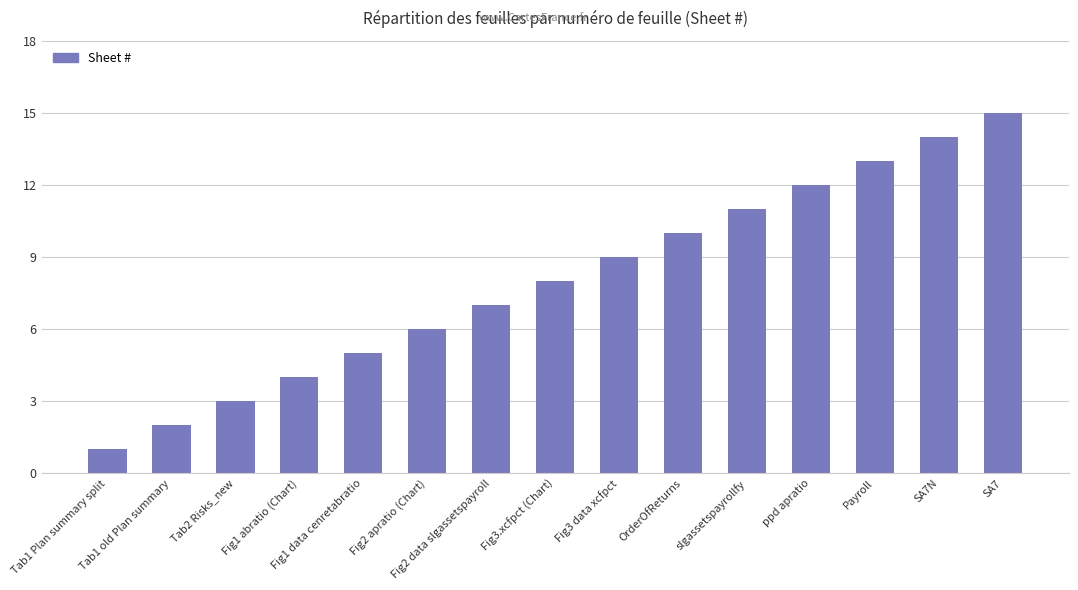

The value at SA7 is 15. True or false?

True